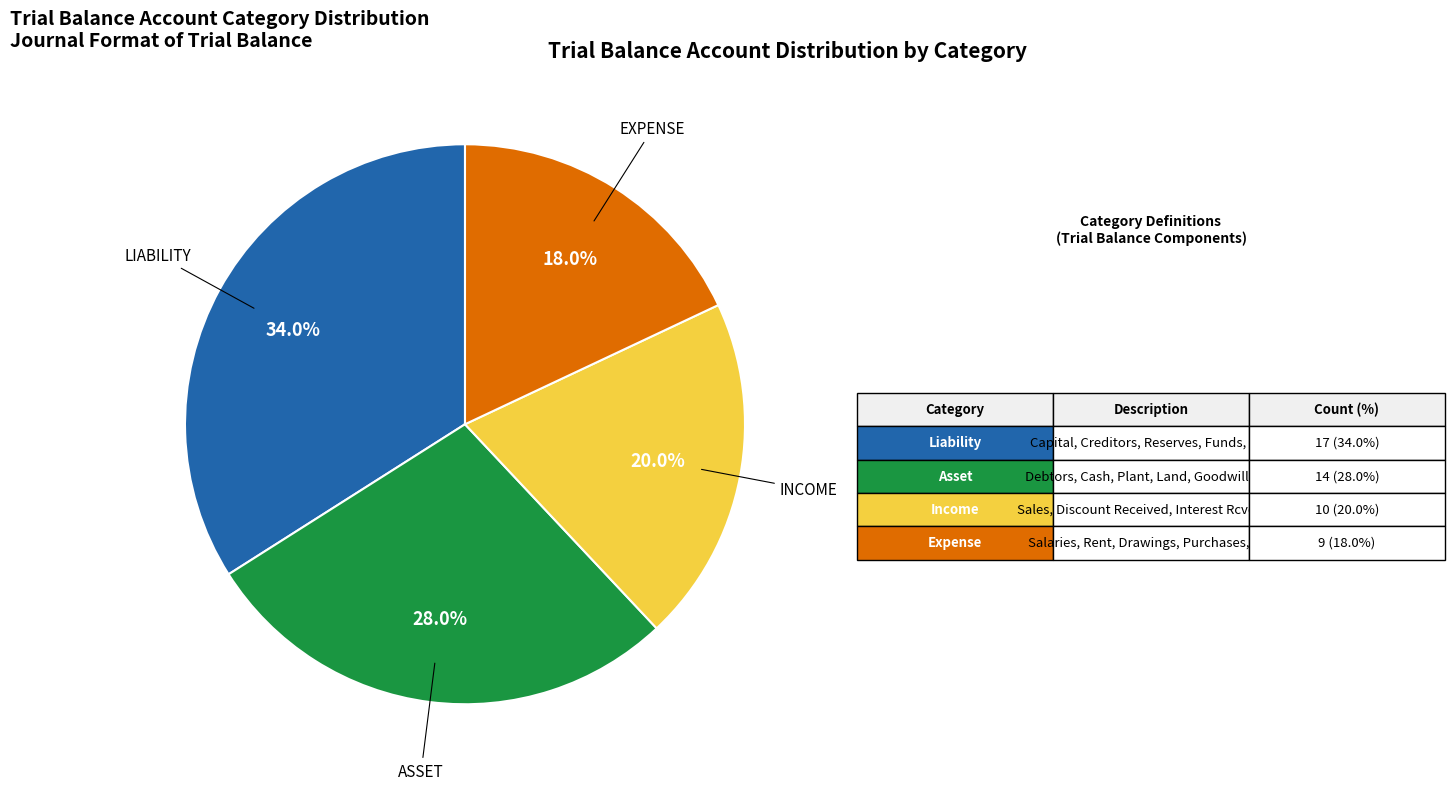

How many slices are in this pie chart?

4